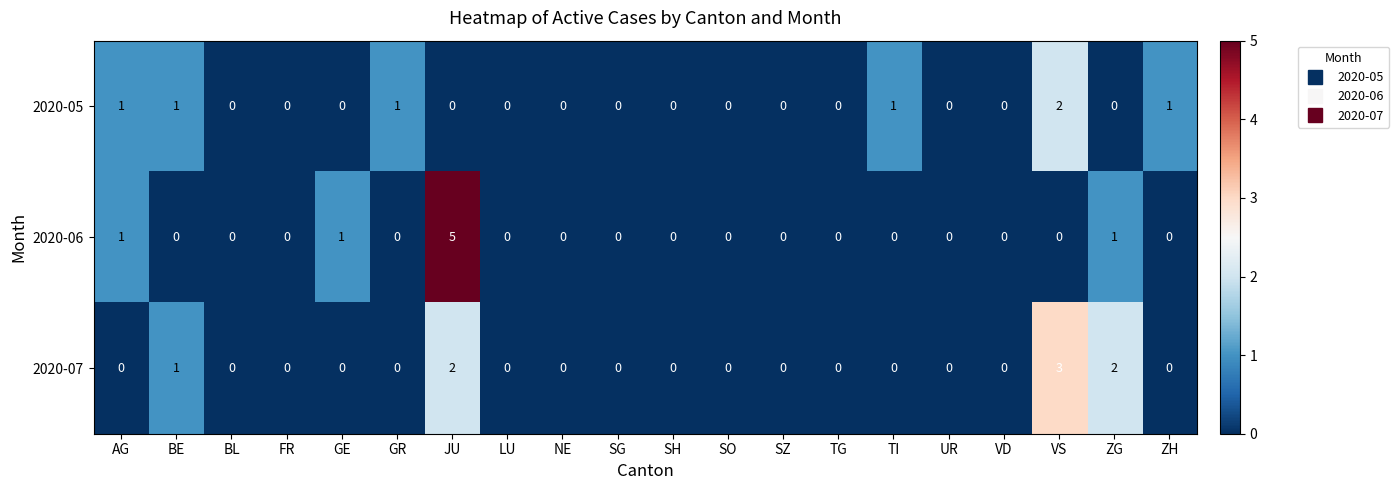

How many data points does each series have?

20